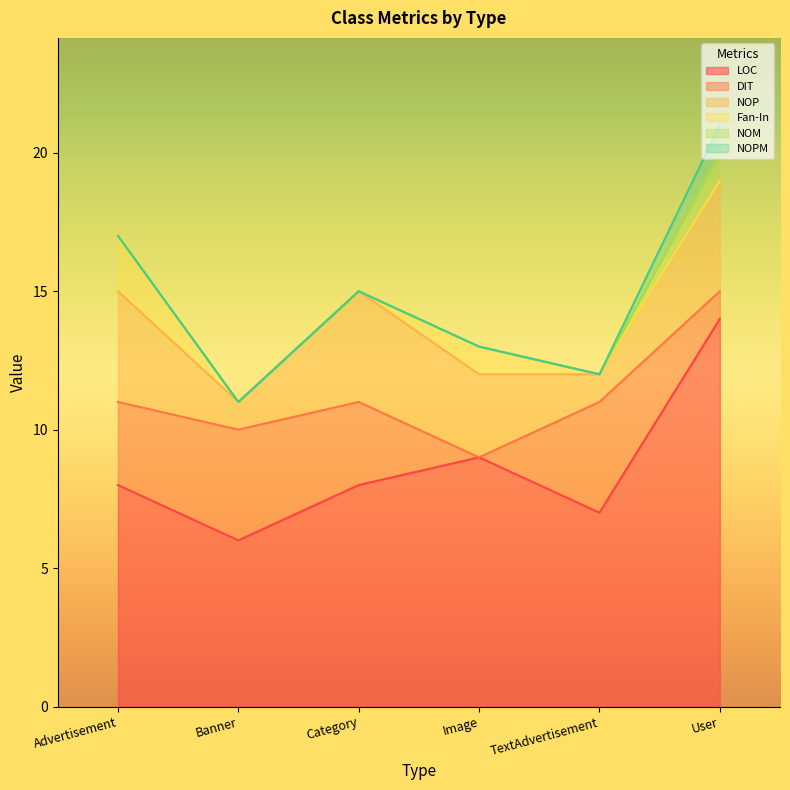

Which label corresponds to the smallest value in the chart?

Image